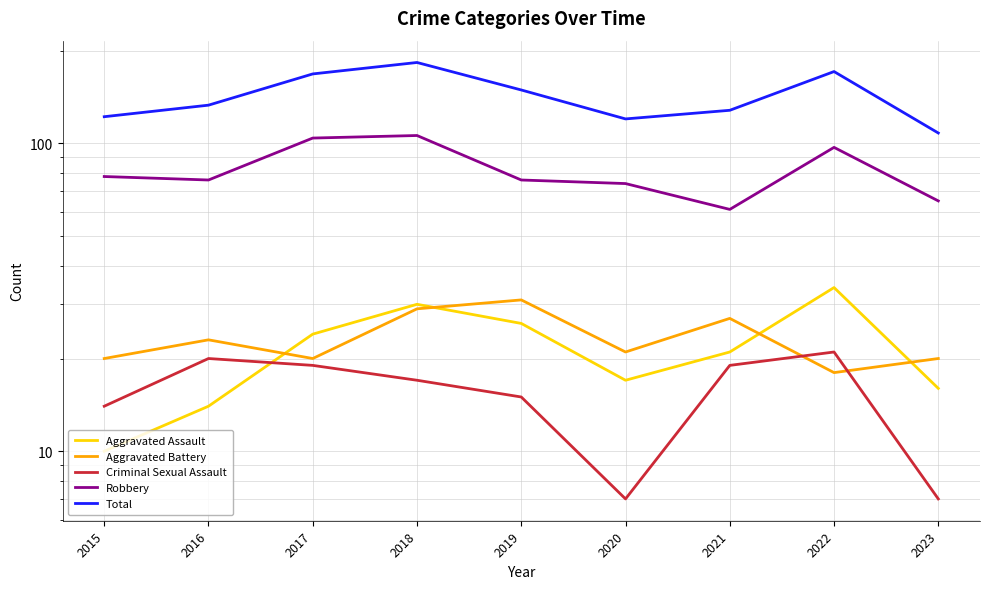

Which category has the lowest value across all series?

2020